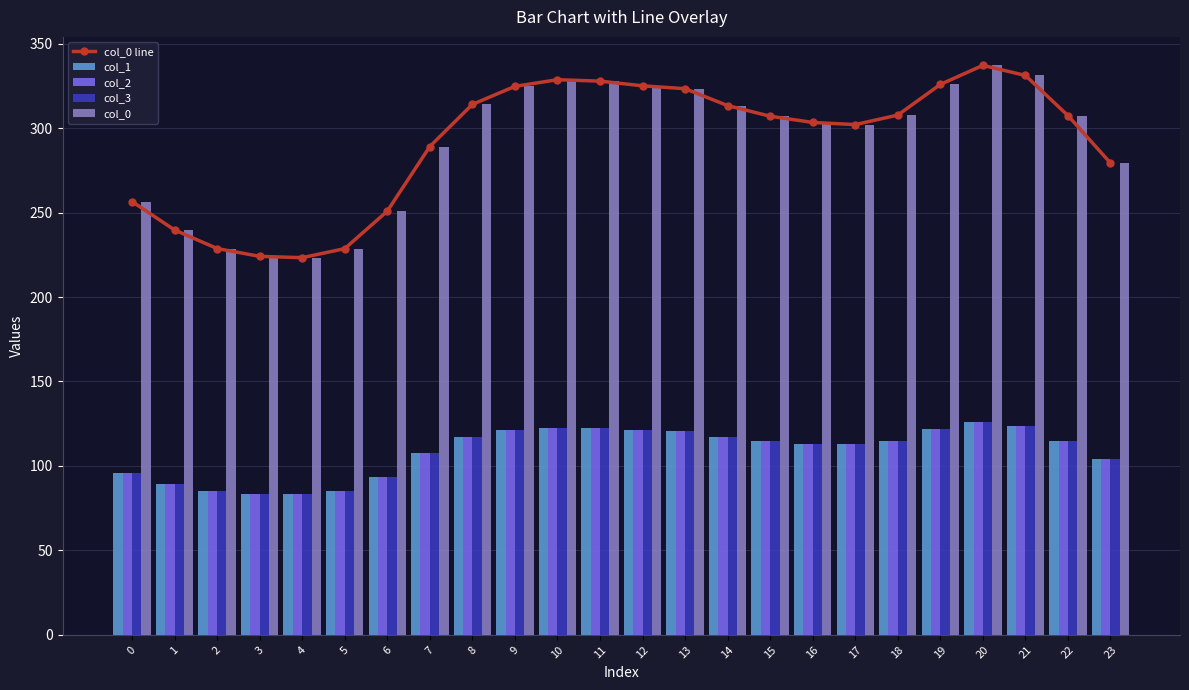

At which category is the sum across all series the highest?

20